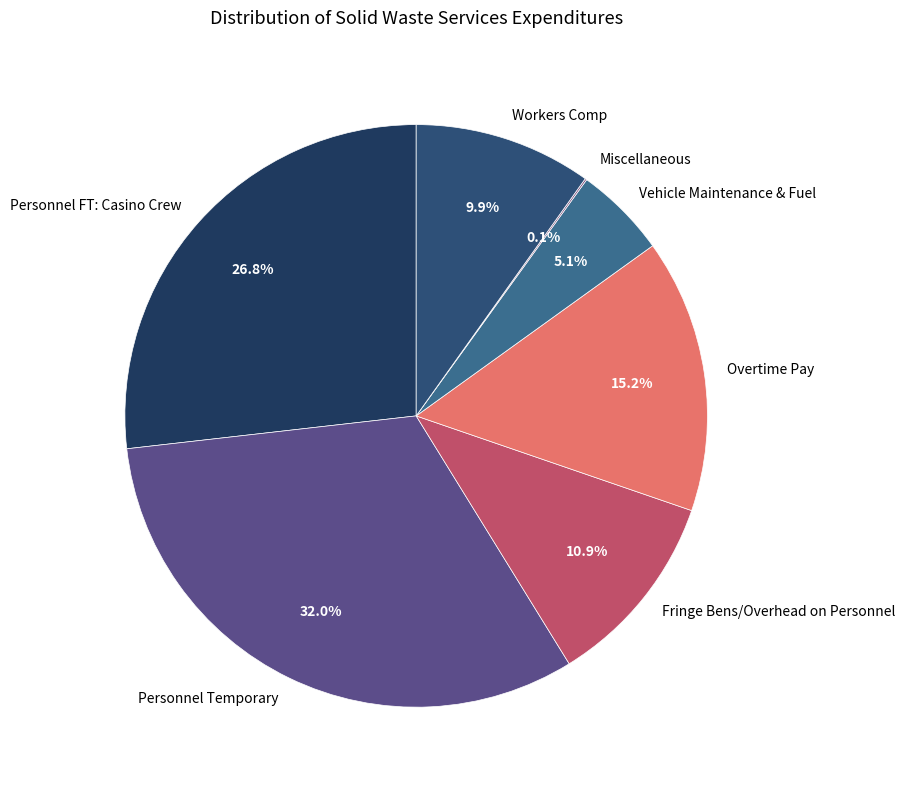

Does any single category account for the majority?

No